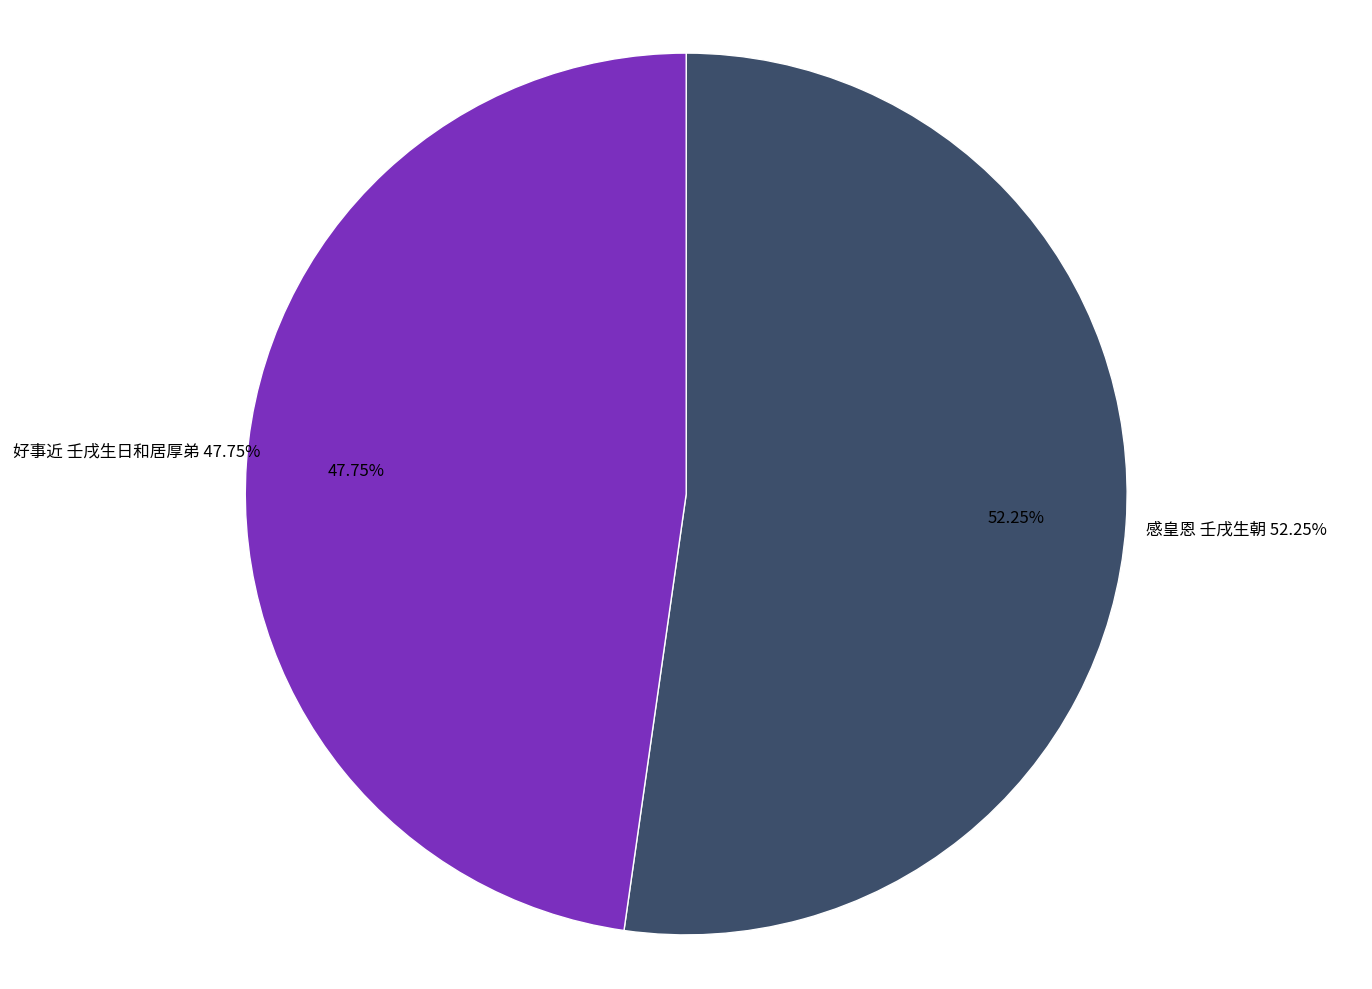

What percentage is the 好事近 壬戌生日和居厚弟 slice, to the nearest percent?

48%